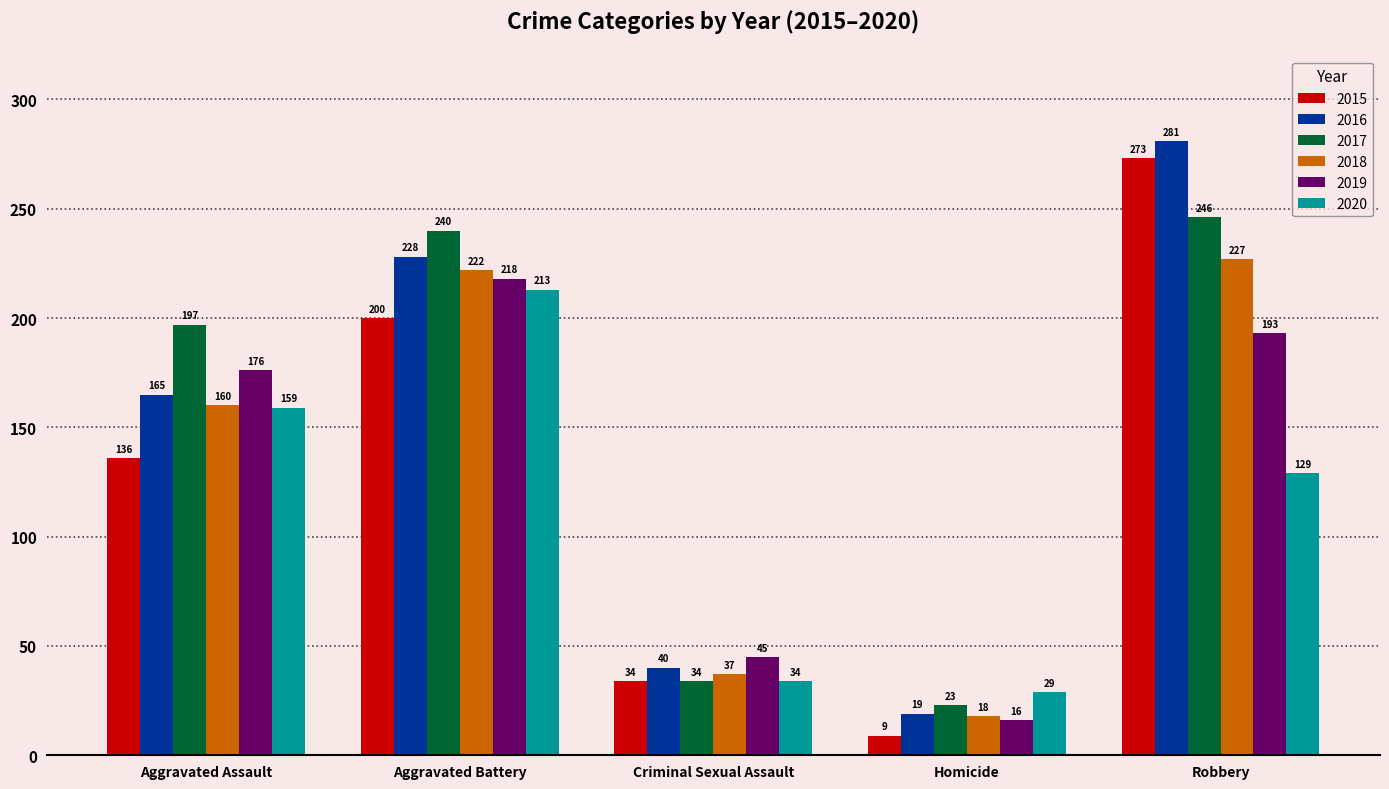

What is the difference between the 2020 values at Criminal Sexual Assault and Aggravated Assault?

125